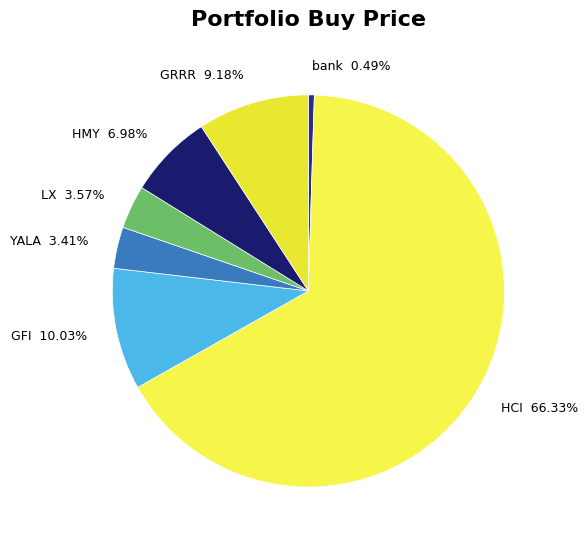

Approximately how many times larger is the value at HMY compared to HCI?

0.1